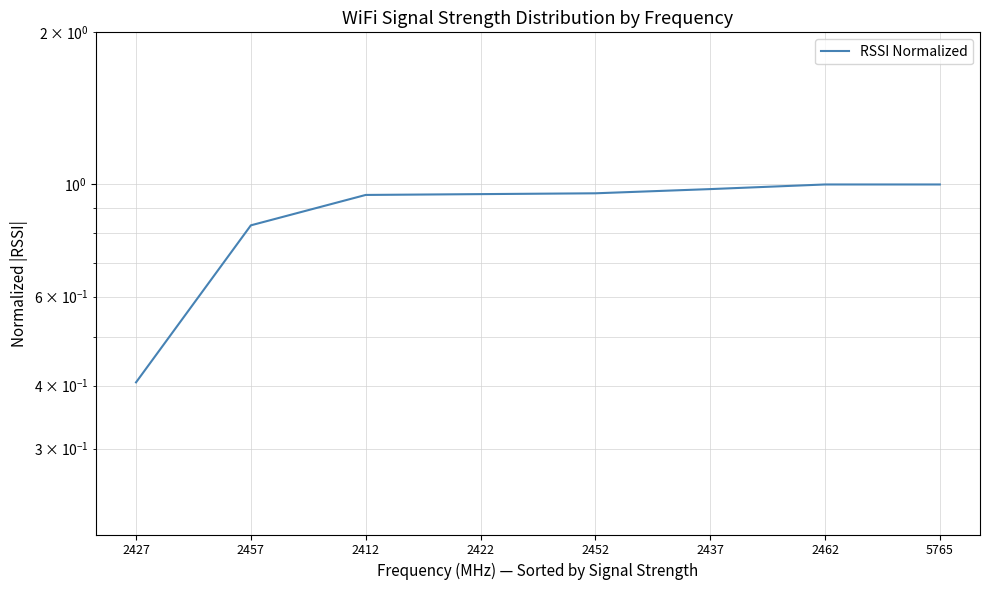

List the labels in order of value, smallest first.

2427, 2457, 2412, 2422, 2452, 2437, 2462, 5765